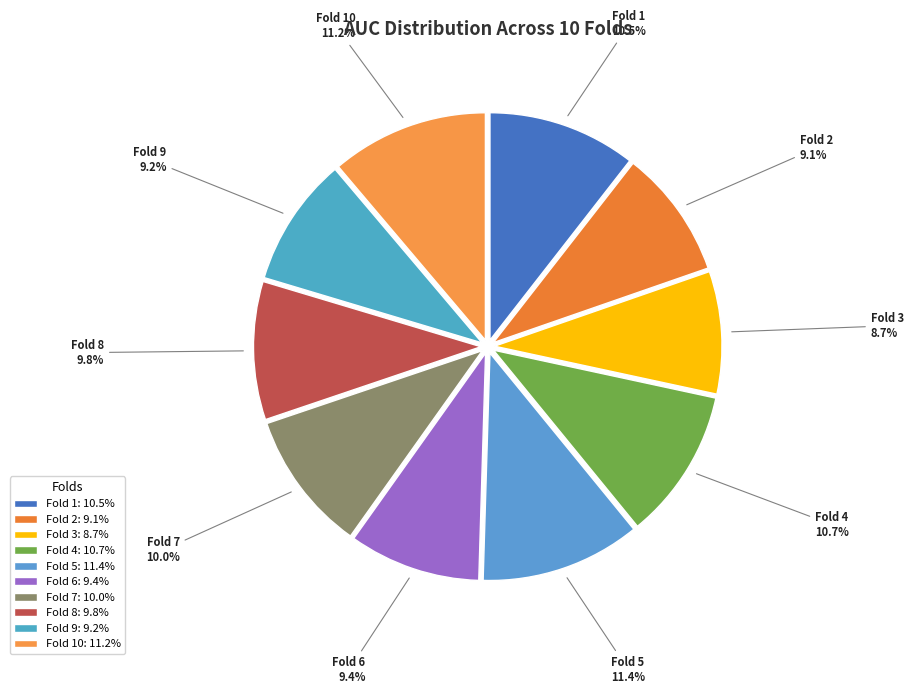

Rank the categories by value from highest to lowest.

Fold 5, Fold 10, Fold 4, Fold 1, Fold 7, Fold 8, Fold 6, Fold 9, Fold 2, Fold 3